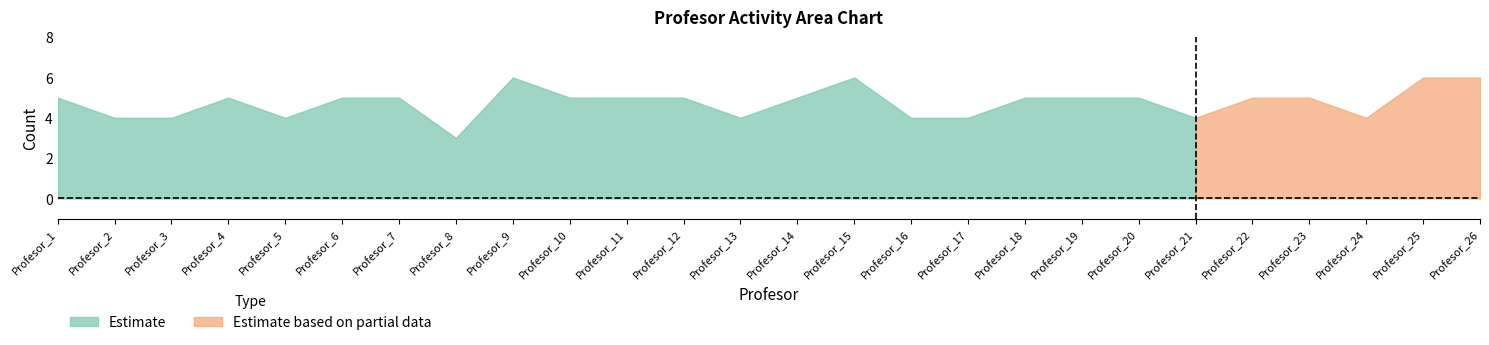

True or false: T34-A1-E1 has a value of 1 at Profesor_12.

False